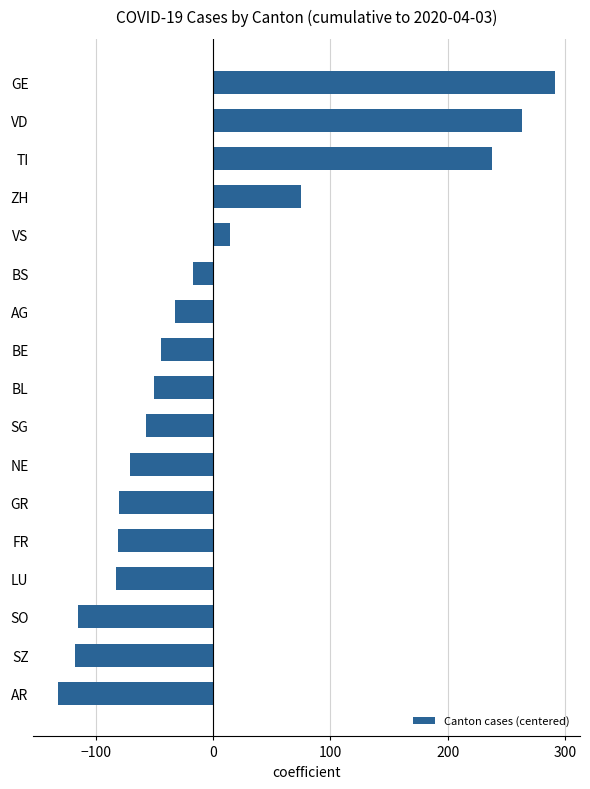

At which label is the value closest to 79?

ZH